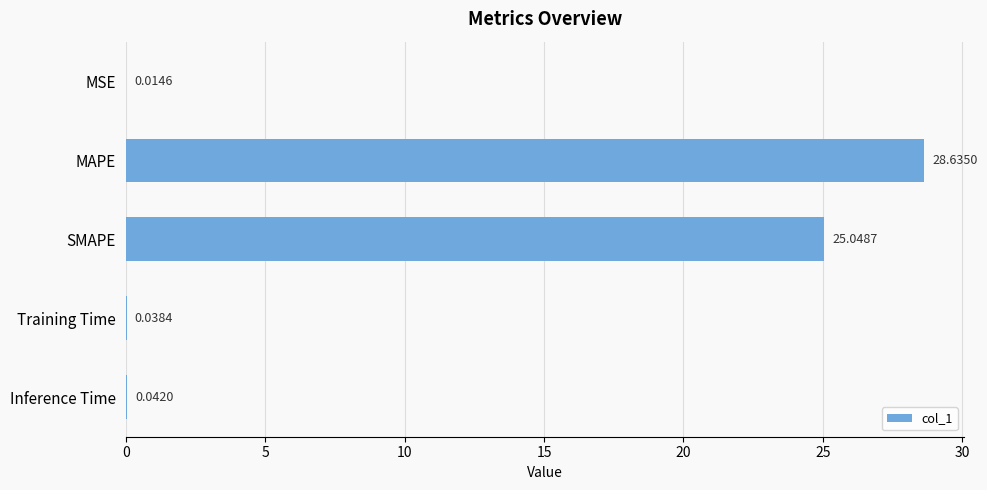

Does the chart contain stacked bars?

No